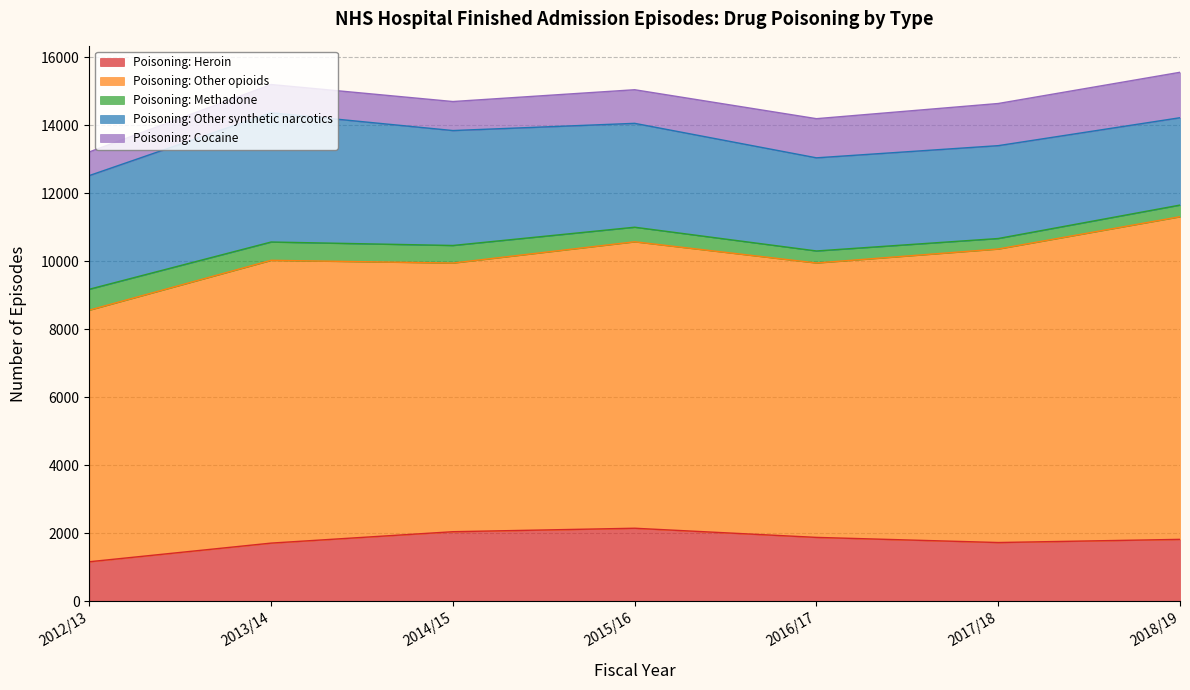

What is the total value across all series at 2014/15?

14692